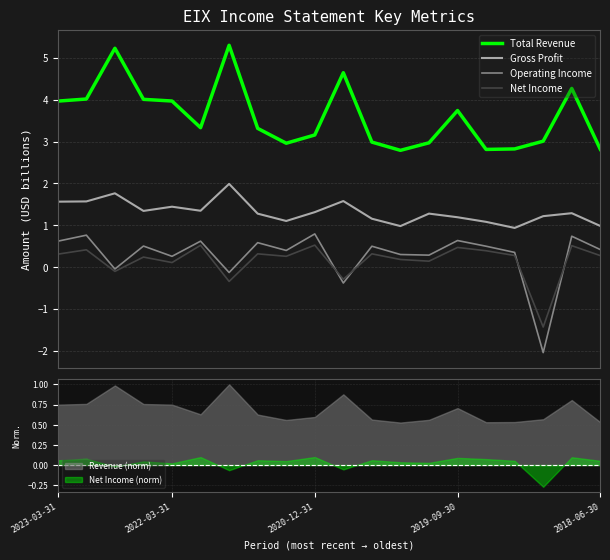

Reading left to right, list all the values displayed in this chart.

Total Revenue: 4.0	4.0	5.2	4.0	4.0	3.3	5.3	3.3	3.0	3.2	4.6	3.0	2.8	3.0	3.7	2.8	2.8	3.0	4.3	2.8
Gross Profit: 1.6	1.6	1.8	1.3	1.4	1.3	2.0	1.3	1.1	1.3	1.6	1.2	1.0	1.3	1.2	1.1	0.9	1.2	1.3	1.0
Operating Income: 0.6	0.8	-0.0	0.5	0.3	0.6	-0.1	0.6	0.4	0.8	-0.4	0.5	0.3	0.3	0.6	0.5	0.4	-2.0	0.7	0.4
Net Income: 0.3	0.4	-0.1	0.2	0.1	0.5	-0.3	0.3	0.3	0.5	-0.3	0.3	0.2	0.1	0.5	0.4	0.3	-1.4	0.5	0.3